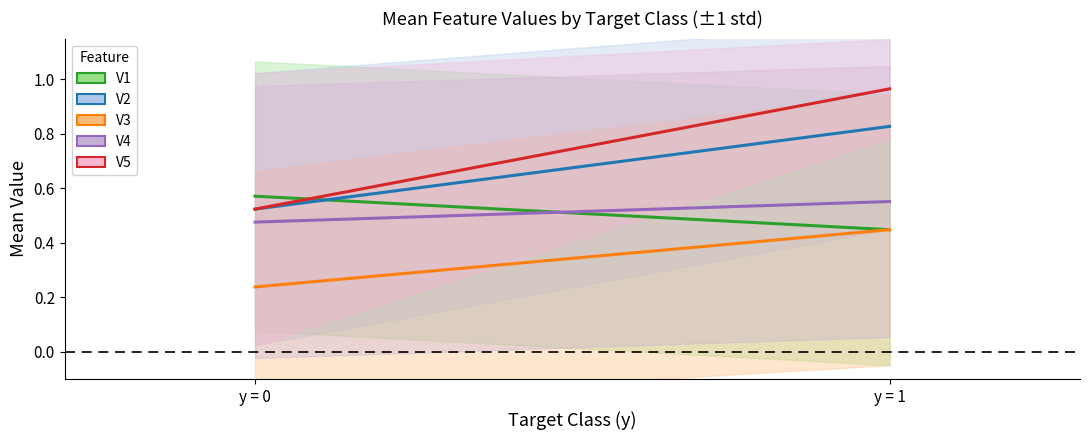

Reading left to right, list all the values displayed in this chart.

V1: 0.6	0.4
V2: 0.5	0.8
V3: 0.2	0.4
V4: 0.5	0.6
V5: 0.5	1.0